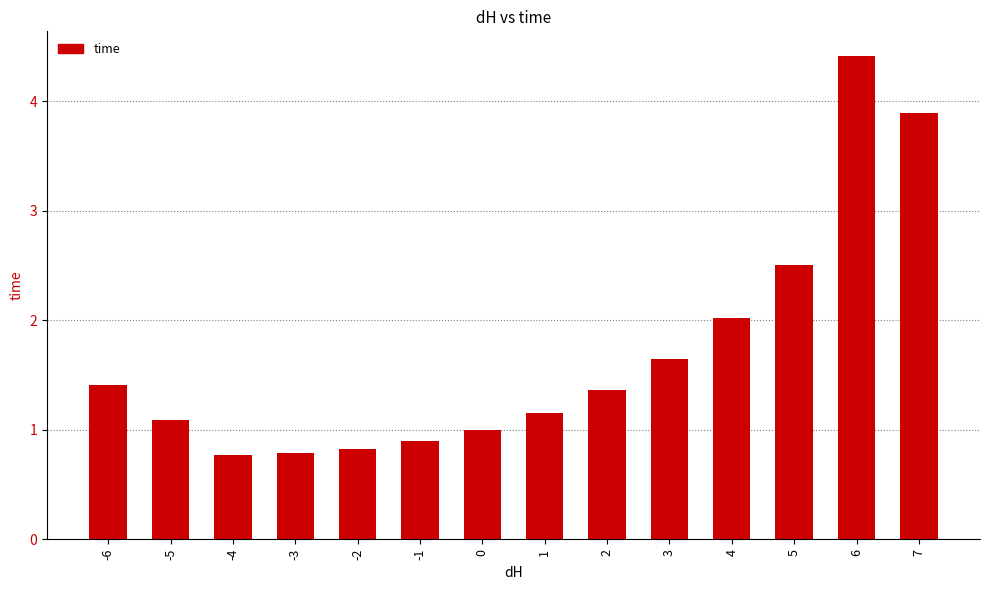

The chart shows a value of 1.4 at -3. True or false?

False